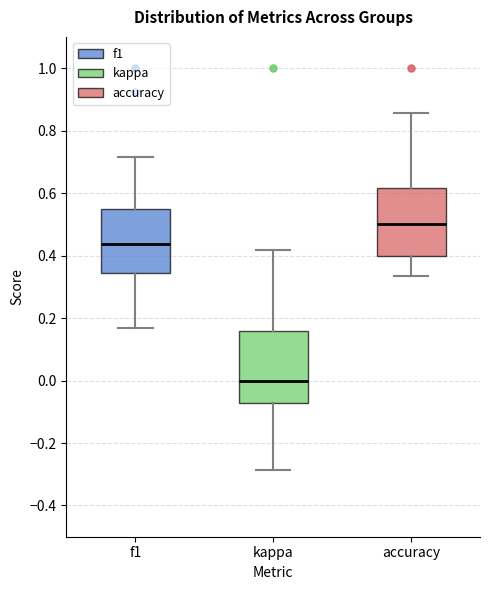

Which box's median line is the lowest?

kappa